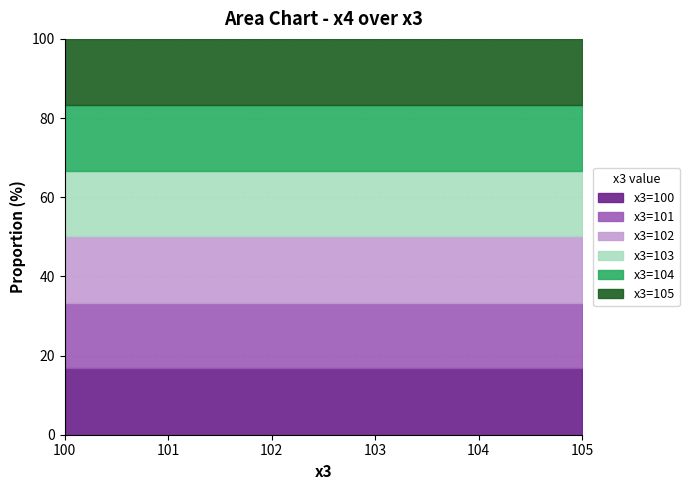

What is the total value across all series at 101?

100.0